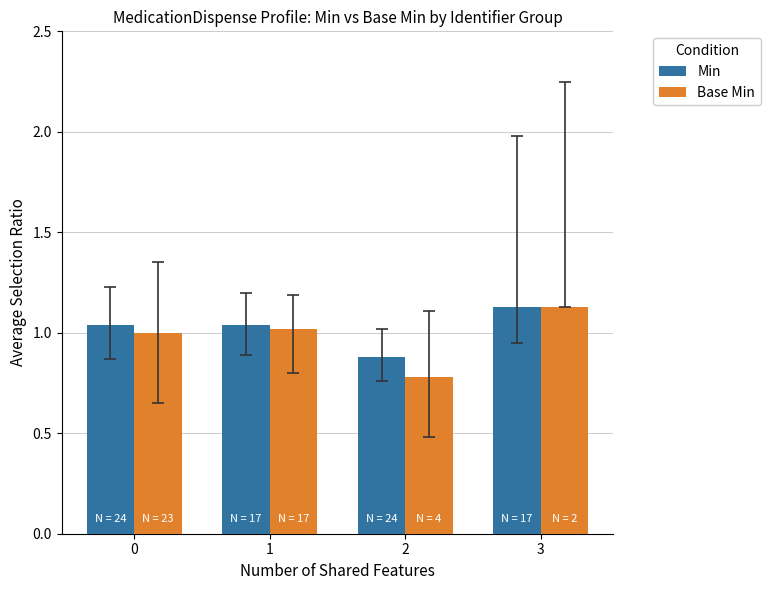

What is the minimum value shown in the chart?

0.8